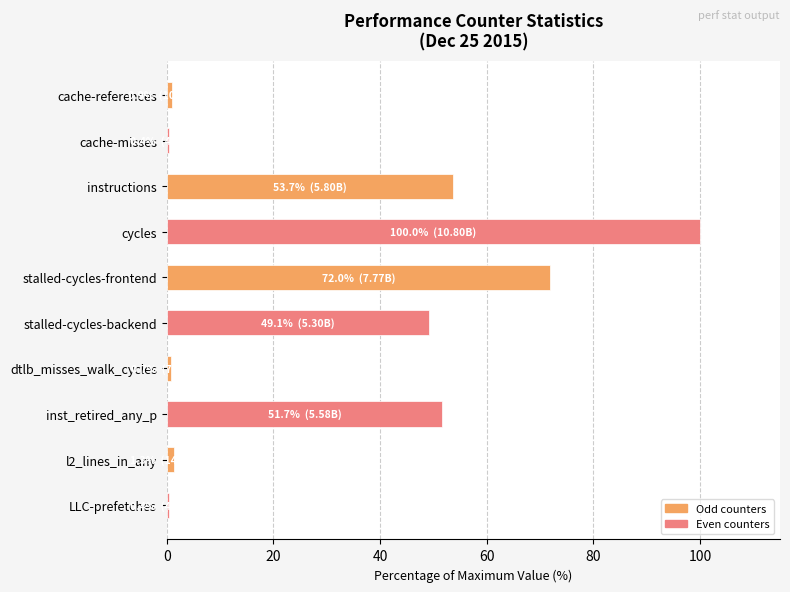

True or false: the data shows 80.4 at inst_retired_any_p.

False